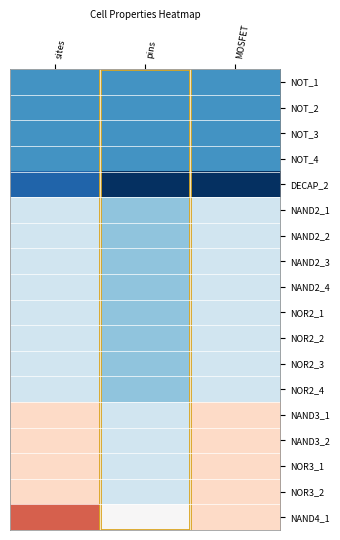

What is the greatest value displayed?

8